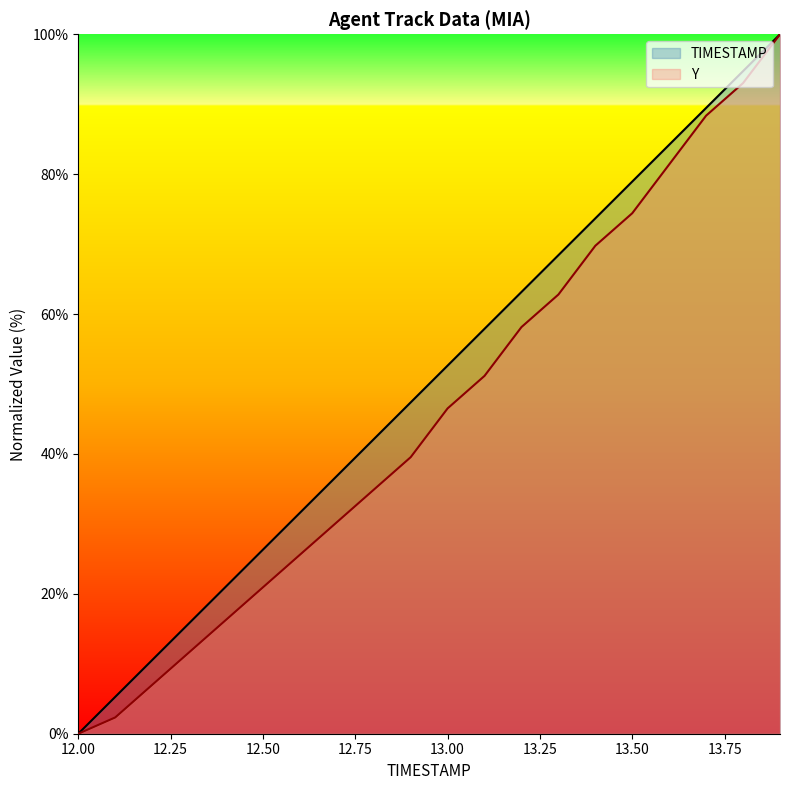

At which label does TIMESTAMP first exceed 52?

13.00